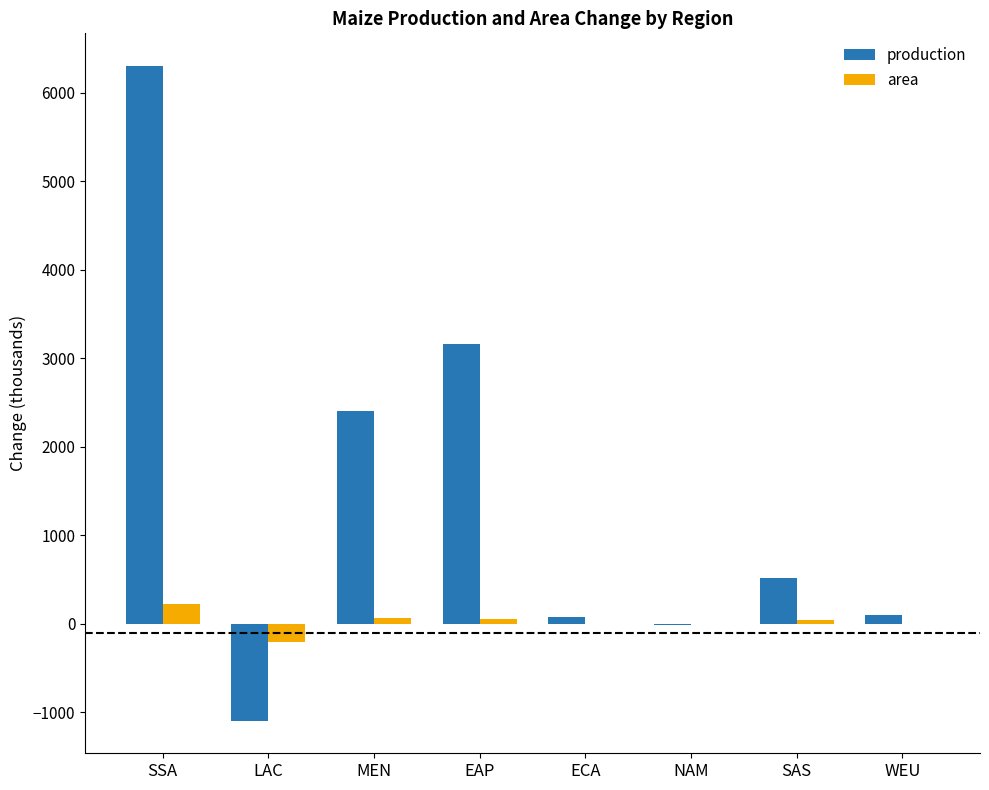

The value of area at EAP is 59.8. True or false?

True